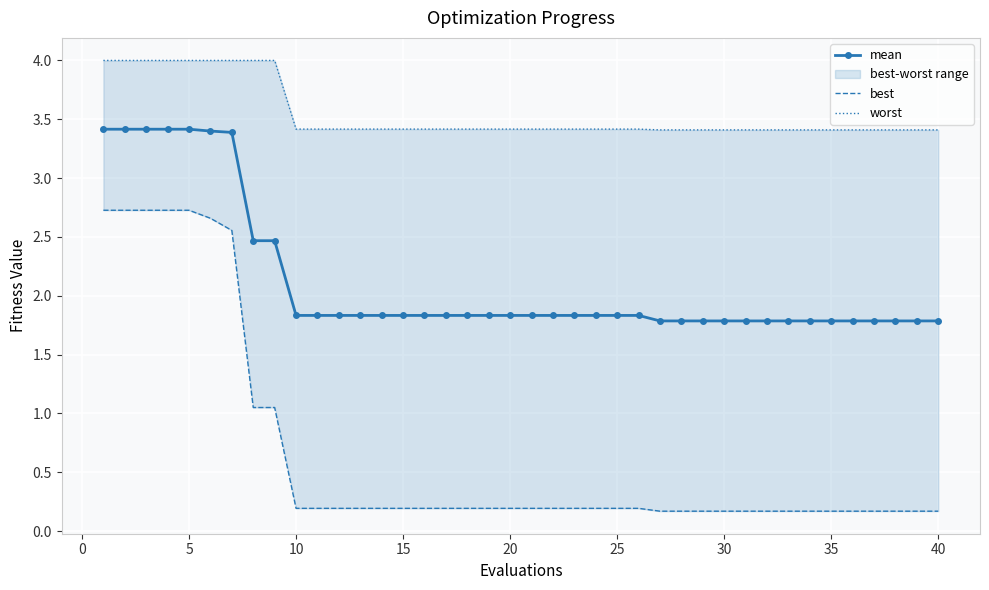

How many lines are shown in the chart?

3